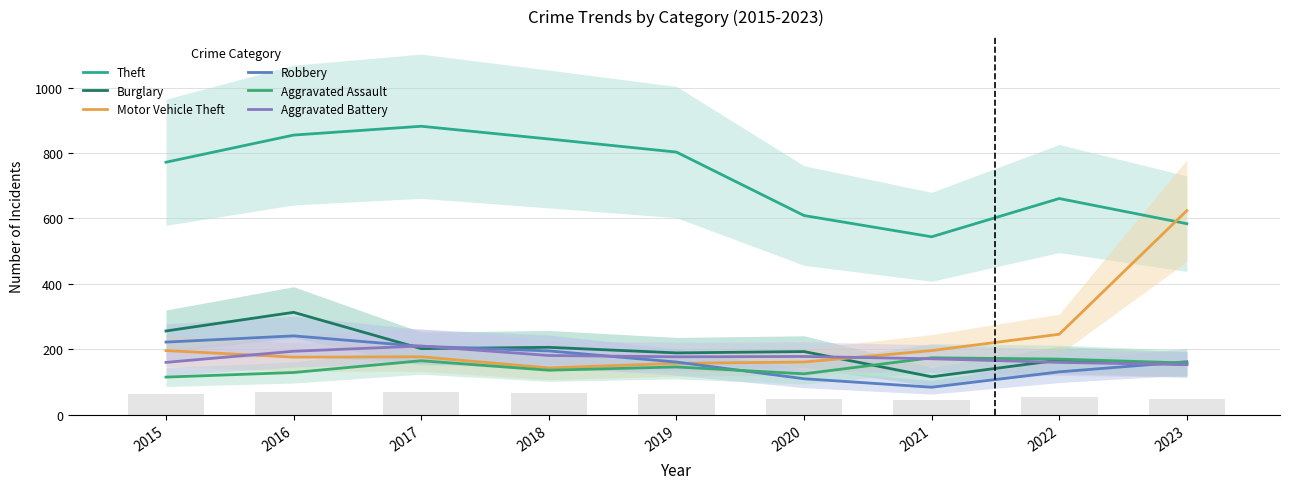

What is the average value of the Aggravated Battery series?

176